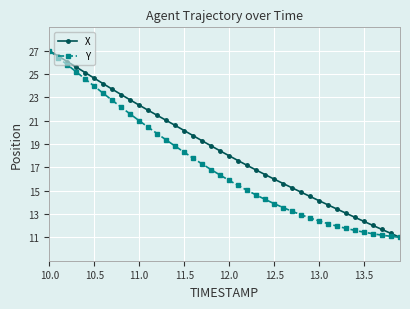

What is the minimum value shown in the chart?

11.0